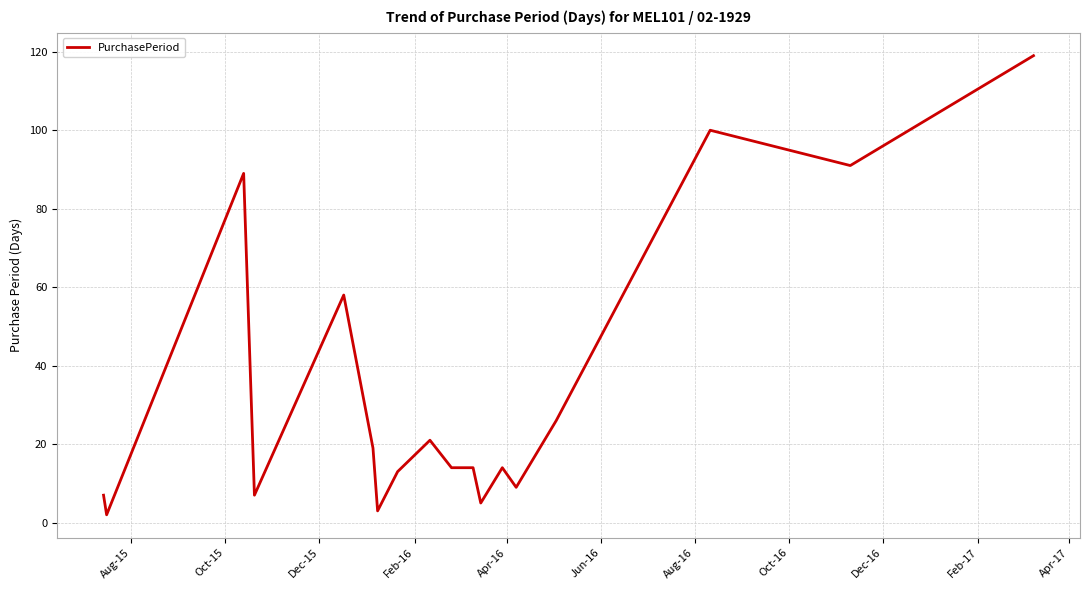

What is the difference between the maximum and minimum values?

117